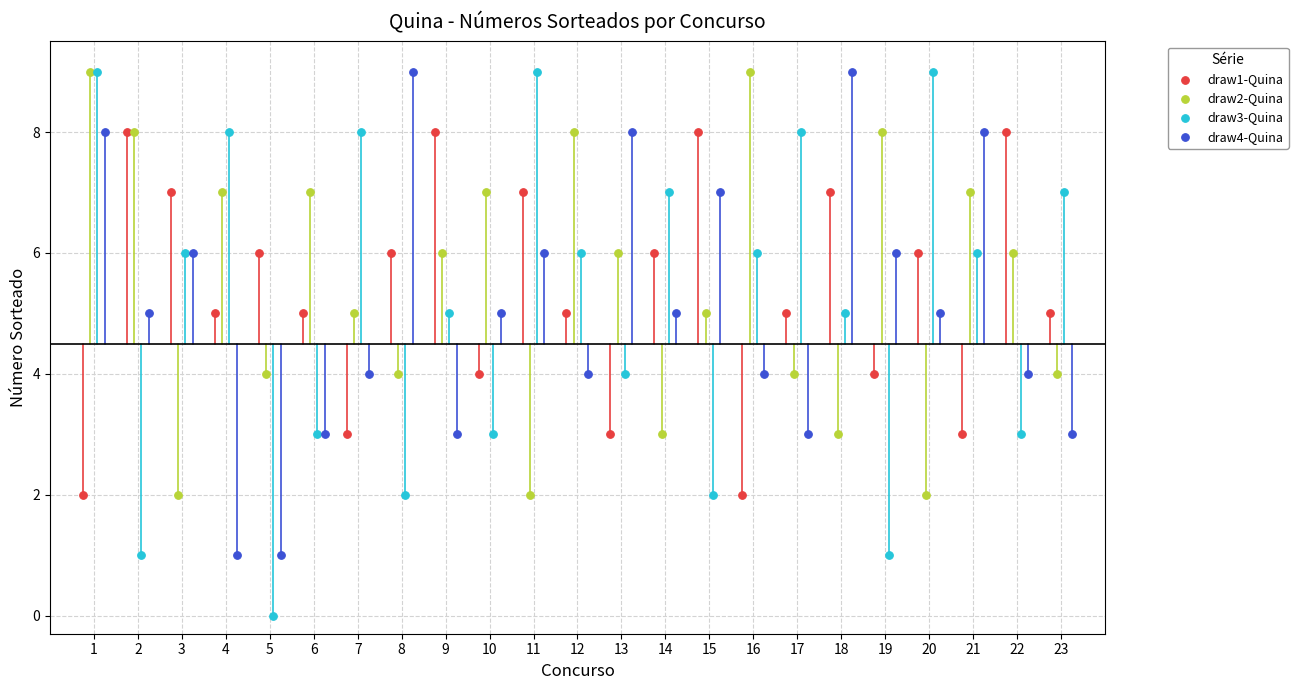

Which series reaches the minimum Y coordinate?

draw3-Quina